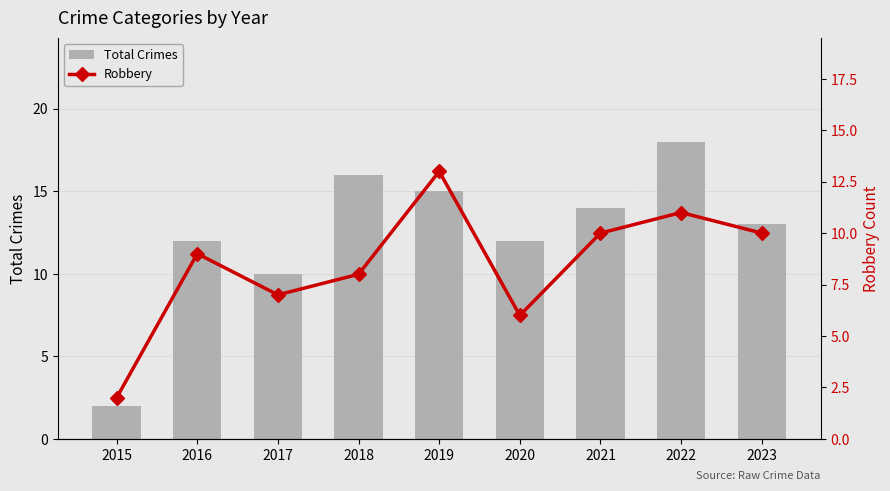

At which label does Robbery reach its peak?

2019